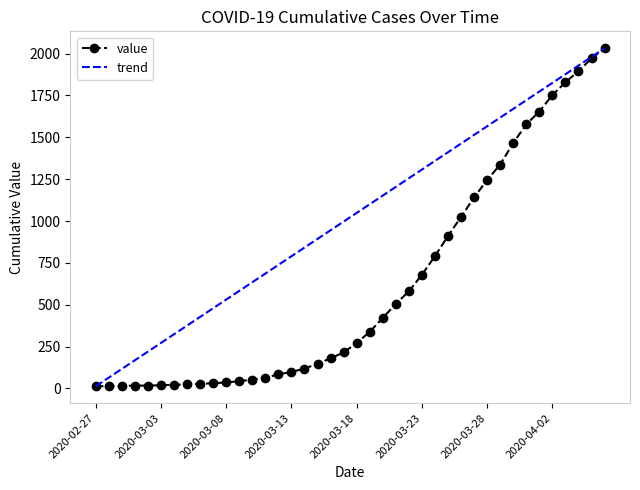

What position from the left is 2020-04-06?

40